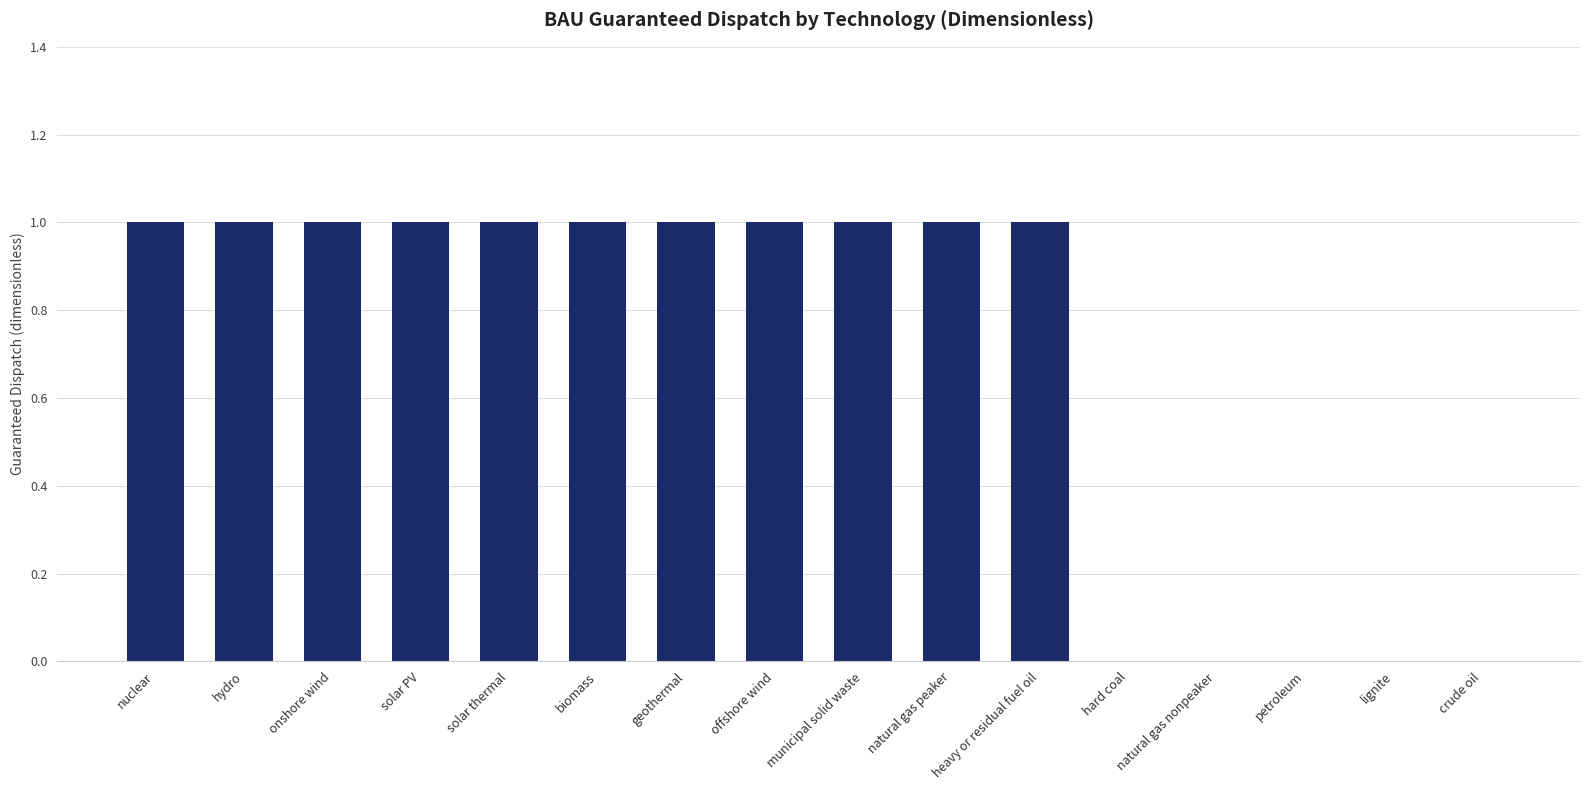

What is the change in value from onshore wind to crude oil?

-1